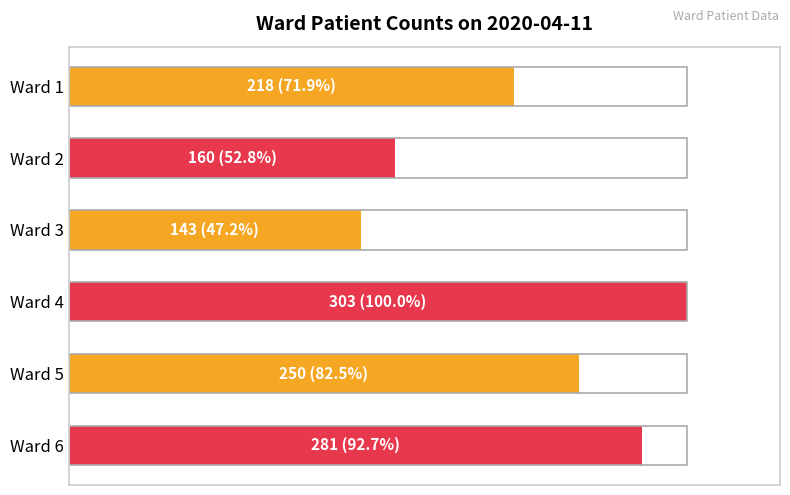

What is the average value?

74.5